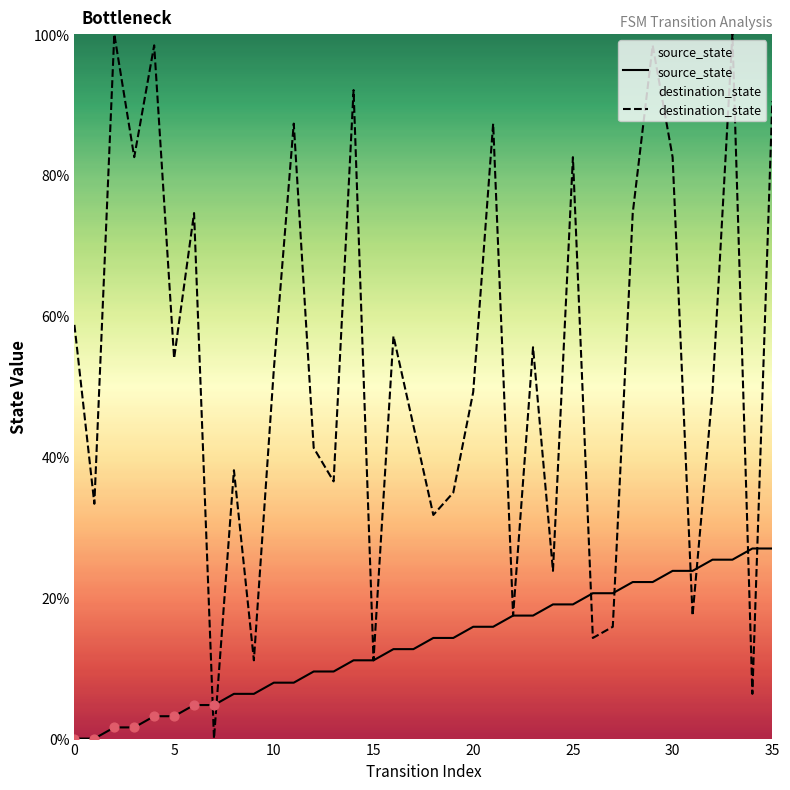

What is the total value across all series at 34?

33.3